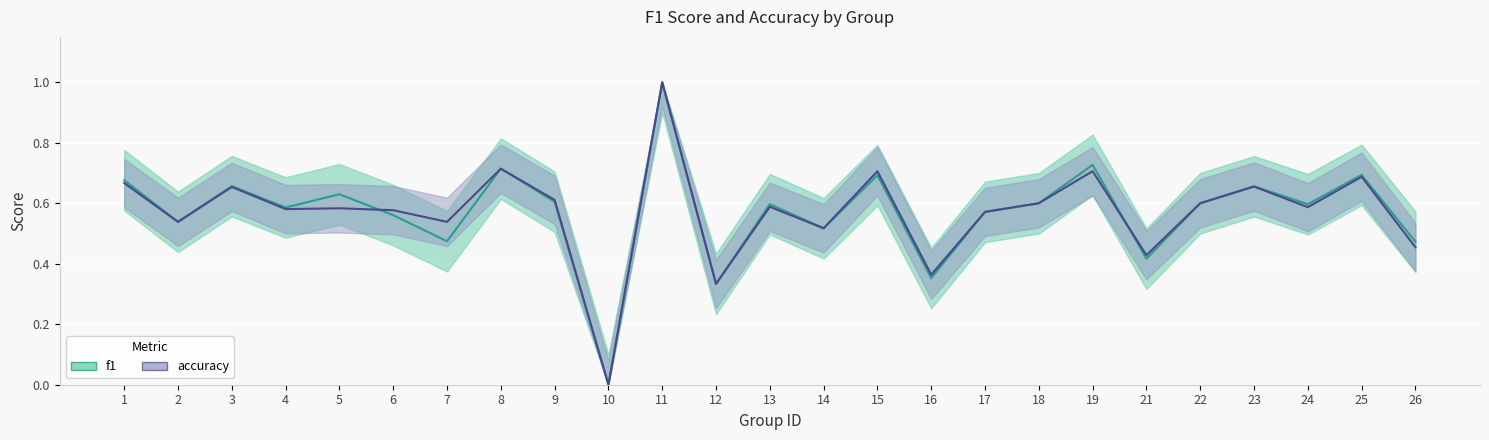

Count the number of data series in this chart.

2